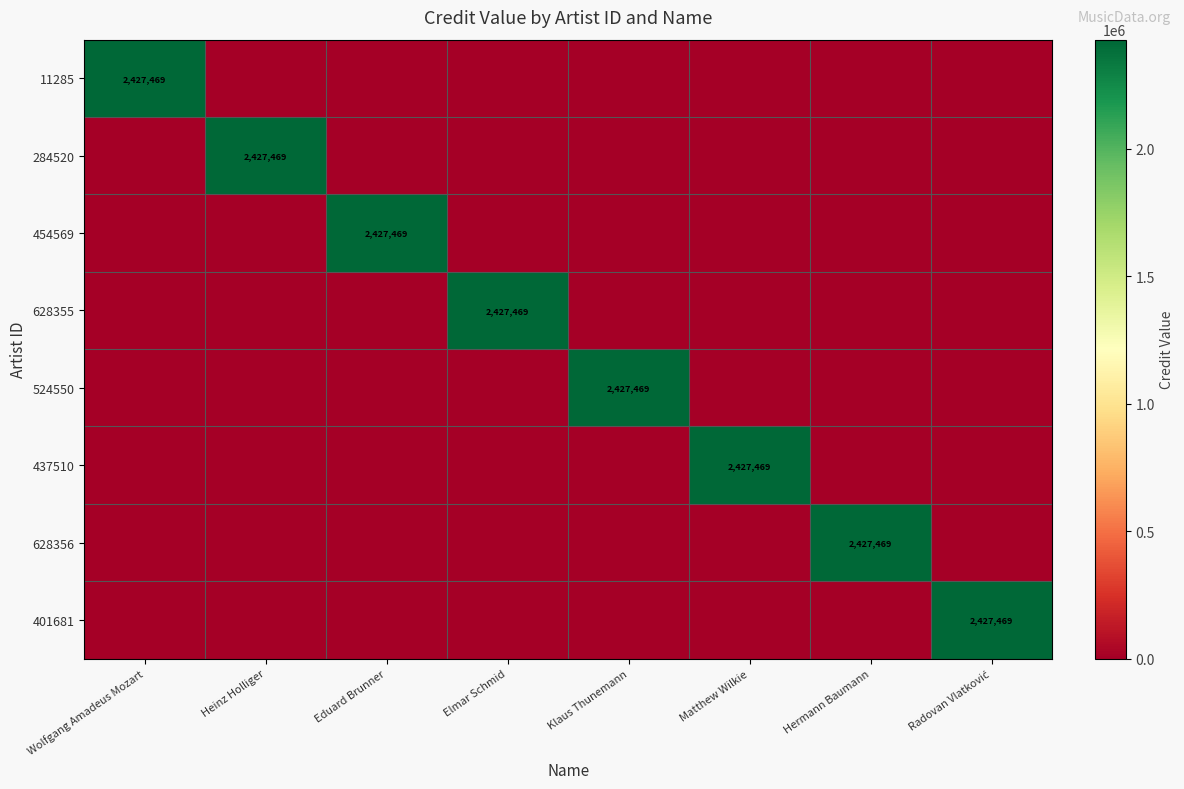

At how many categories does at least one series exceed 901881?

8